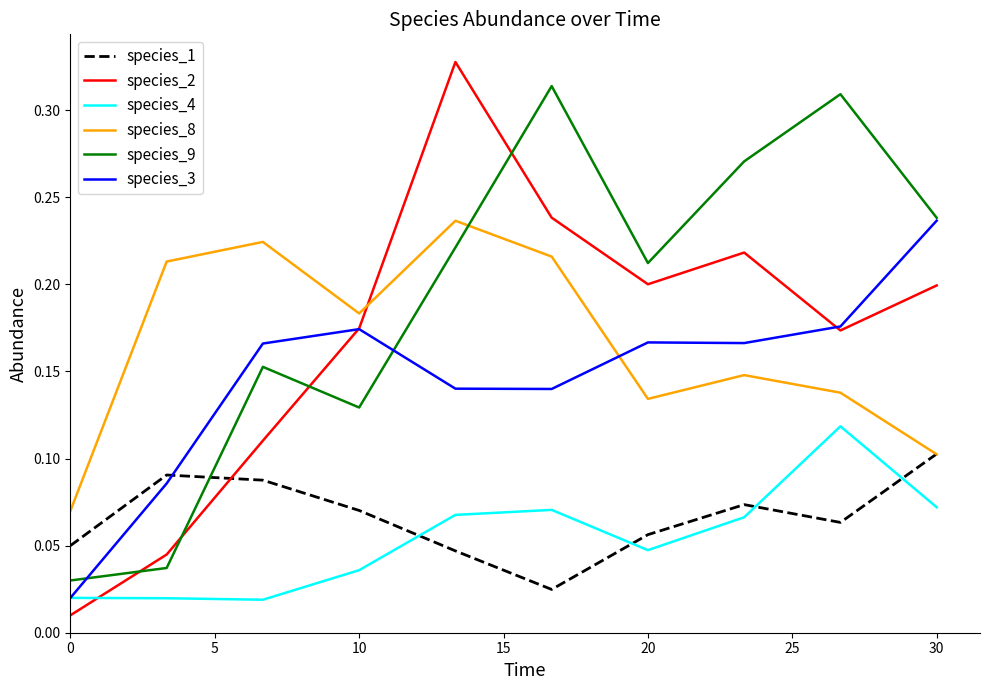

Which series has the largest total across all categories?

species_9